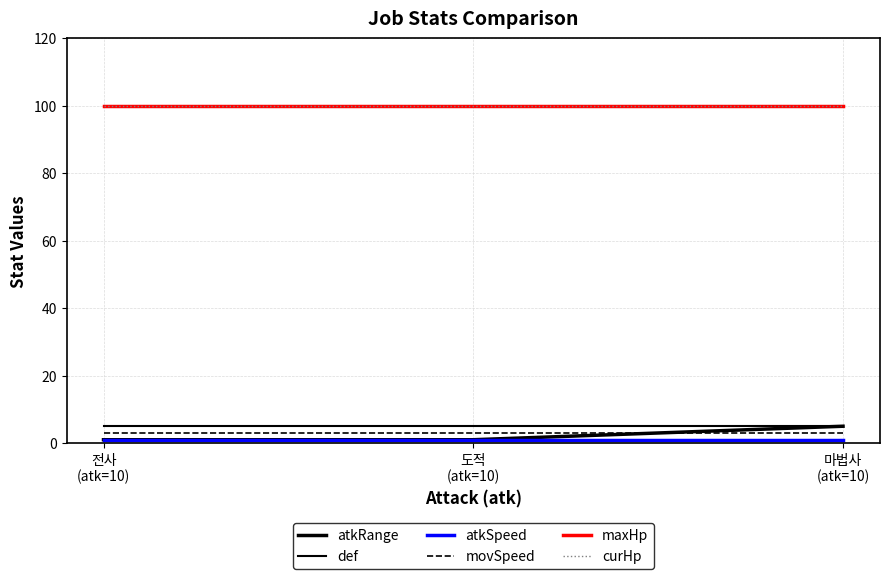

What is the sum of the maxHp values at 도적
(atk=10) and 전사
(atk=10)?

200